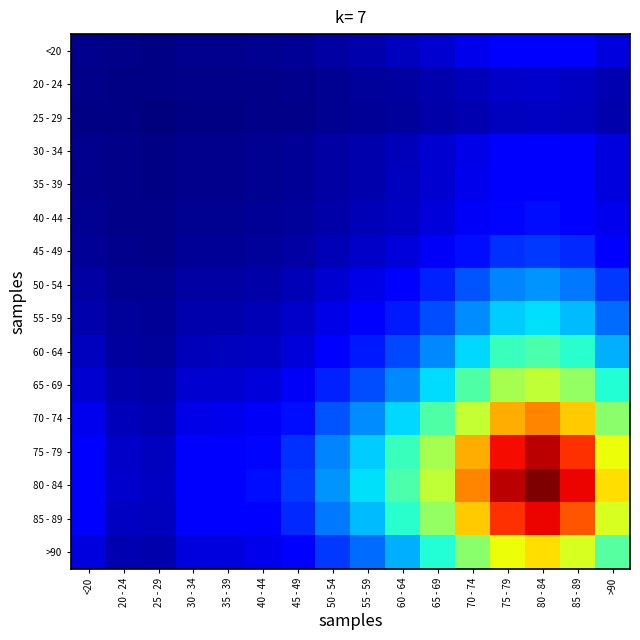

Reading left to right, list all the values displayed in this chart.

<20: <20=0.0	20 - 24=0.0	25 - 29=0.0	30 - 34=0.0	35 - 39=0.0	40 - 44=0.0	45 - 49=0.0	50 - 54=0.0	55 - 59=0.0	60 - 64=0.0	65 - 69=0.0	70 - 74=0.0	75 - 79=0.0	80 - 84=0.0	85 - 89=0.0	>90=0.0
20 - 24: <20=0.0	20 - 24=0.0	25 - 29=0.0	30 - 34=0.0	35 - 39=0.0	40 - 44=0.0	45 - 49=0.0	50 - 54=0.0	55 - 59=0.0	60 - 64=0.0	65 - 69=0.0	70 - 74=0.0	75 - 79=0.0	80 - 84=0.0	85 - 89=0.0	>90=0.0
25 - 29: <20=0.0	20 - 24=0.0	25 - 29=0.0	30 - 34=0.0	35 - 39=0.0	40 - 44=0.0	45 - 49=0.0	50 - 54=0.0	55 - 59=0.0	60 - 64=0.0	65 - 69=0.0	70 - 74=0.0	75 - 79=0.0	80 - 84=0.0	85 - 89=0.0	>90=0.0
30 - 34: <20=0.0	20 - 24=0.0	25 - 29=0.0	30 - 34=0.0	35 - 39=0.0	40 - 44=0.0	45 - 49=0.0	50 - 54=0.0	55 - 59=0.0	60 - 64=0.0	65 - 69=0.0	70 - 74=0.0	75 - 79=0.0	80 - 84=0.0	85 - 89=0.0	>90=0.0
35 - 39: <20=0.0	20 - 24=0.0	25 - 29=0.0	30 - 34=0.0	35 - 39=0.0	40 - 44=0.0	45 - 49=0.0	50 - 54=0.0	55 - 59=0.0	60 - 64=0.0	65 - 69=0.0	70 - 74=0.0	75 - 79=0.0	80 - 84=0.0	85 - 89=0.0	>90=0.0
40 - 44: <20=0.0	20 - 24=0.0	25 - 29=0.0	30 - 34=0.0	35 - 39=0.0	40 - 44=0.0	45 - 49=0.0	50 - 54=0.0	55 - 59=0.0	60 - 64=0.0	65 - 69=0.0	70 - 74=0.0	75 - 79=0.0	80 - 84=0.0	85 - 89=0.0	>90=0.0
45 - 49: <20=0.0	20 - 24=0.0	25 - 29=0.0	30 - 34=0.0	35 - 39=0.0	40 - 44=0.0	45 - 49=0.0	50 - 54=0.0	55 - 59=0.0	60 - 64=0.0	65 - 69=0.0	70 - 74=0.0	75 - 79=0.0	80 - 84=0.0	85 - 89=0.0	>90=0.0
50 - 54: <20=0.0	20 - 24=0.0	25 - 29=0.0	30 - 34=0.0	35 - 39=0.0	40 - 44=0.0	45 - 49=0.0	50 - 54=0.0	55 - 59=0.0	60 - 64=0.0	65 - 69=0.0	70 - 74=0.0	75 - 79=0.0	80 - 84=0.0	85 - 89=0.0	>90=0.0
55 - 59: <20=0.0	20 - 24=0.0	25 - 29=0.0	30 - 34=0.0	35 - 39=0.0	40 - 44=0.0	45 - 49=0.0	50 - 54=0.0	55 - 59=0.0	60 - 64=0.0	65 - 69=0.0	70 - 74=0.0	75 - 79=0.1	80 - 84=0.1	85 - 89=0.1	>90=0.0
60 - 64: <20=0.0	20 - 24=0.0	25 - 29=0.0	30 - 34=0.0	35 - 39=0.0	40 - 44=0.0	45 - 49=0.0	50 - 54=0.0	55 - 59=0.0	60 - 64=0.0	65 - 69=0.0	70 - 74=0.1	75 - 79=0.1	80 - 84=0.1	85 - 89=0.1	>90=0.0
65 - 69: <20=0.0	20 - 24=0.0	25 - 29=0.0	30 - 34=0.0	35 - 39=0.0	40 - 44=0.0	45 - 49=0.0	50 - 54=0.0	55 - 59=0.0	60 - 64=0.0	65 - 69=0.1	70 - 74=0.1	75 - 79=0.2	80 - 84=0.3	85 - 89=0.2	>90=0.1
70 - 74: <20=0.0	20 - 24=0.0	25 - 29=0.0	30 - 34=0.0	35 - 39=0.0	40 - 44=0.0	45 - 49=0.0	50 - 54=0.0	55 - 59=0.0	60 - 64=0.1	65 - 69=0.1	70 - 74=0.3	75 - 79=0.4	80 - 84=0.5	85 - 89=0.4	>90=0.2
75 - 79: <20=0.0	20 - 24=0.0	25 - 29=0.0	30 - 34=0.0	35 - 39=0.0	40 - 44=0.0	45 - 49=0.0	50 - 54=0.0	55 - 59=0.1	60 - 64=0.1	65 - 69=0.2	70 - 74=0.4	75 - 79=0.8	80 - 84=0.9	85 - 89=0.7	>90=0.3
80 - 84: <20=0.0	20 - 24=0.0	25 - 29=0.0	30 - 34=0.0	35 - 39=0.0	40 - 44=0.0	45 - 49=0.0	50 - 54=0.0	55 - 59=0.1	60 - 64=0.1	65 - 69=0.3	70 - 74=0.5	75 - 79=0.9	80 - 84=1.0	85 - 89=0.8	>90=0.4
85 - 89: <20=0.0	20 - 24=0.0	25 - 29=0.0	30 - 34=0.0	35 - 39=0.0	40 - 44=0.0	45 - 49=0.0	50 - 54=0.0	55 - 59=0.1	60 - 64=0.1	65 - 69=0.2	70 - 74=0.4	75 - 79=0.7	80 - 84=0.8	85 - 89=0.6	>90=0.3
>90: <20=0.0	20 - 24=0.0	25 - 29=0.0	30 - 34=0.0	35 - 39=0.0	40 - 44=0.0	45 - 49=0.0	50 - 54=0.0	55 - 59=0.0	60 - 64=0.0	65 - 69=0.1	70 - 74=0.2	75 - 79=0.3	80 - 84=0.4	85 - 89=0.3	>90=0.1